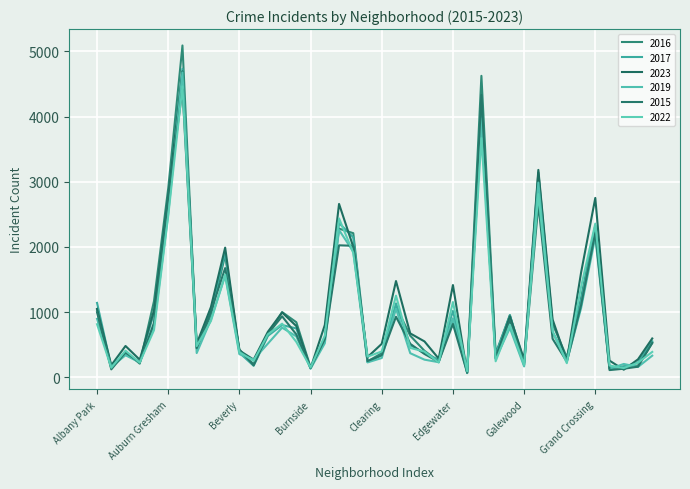

At how many categories does at least one series exceed 339?

28